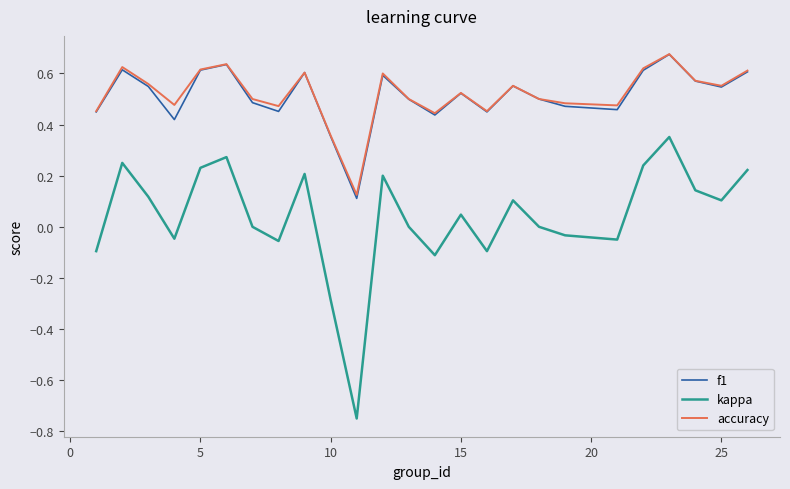

True or false: accuracy and kappa cross at least once.

False